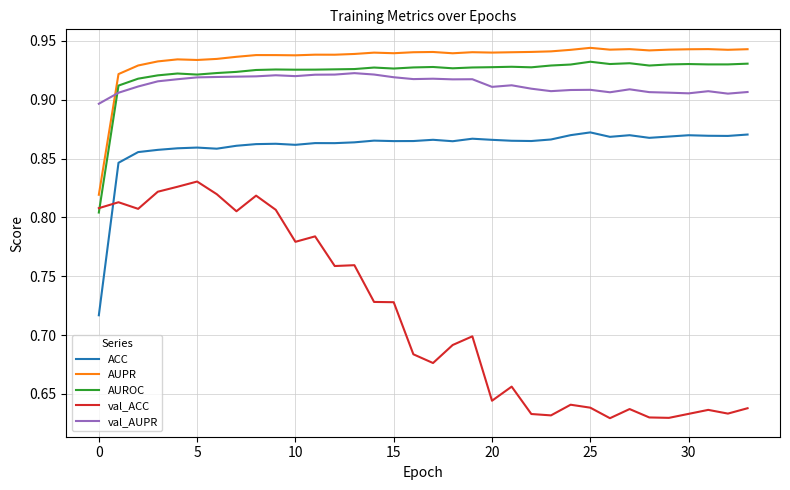

How many times do AUPR and val_AUPR cross each other?

1